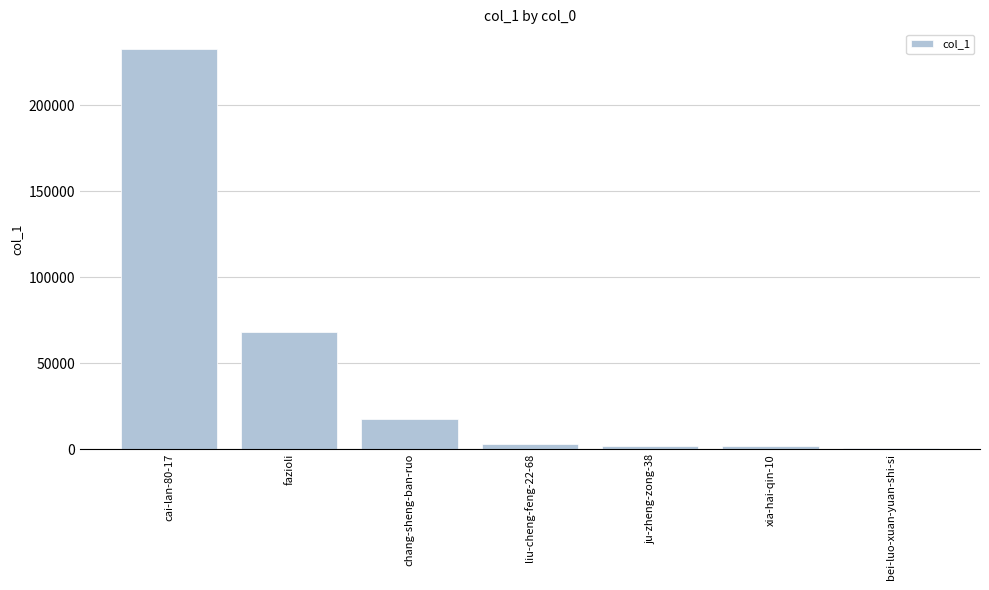

What is the maximum value shown in the chart?

232375